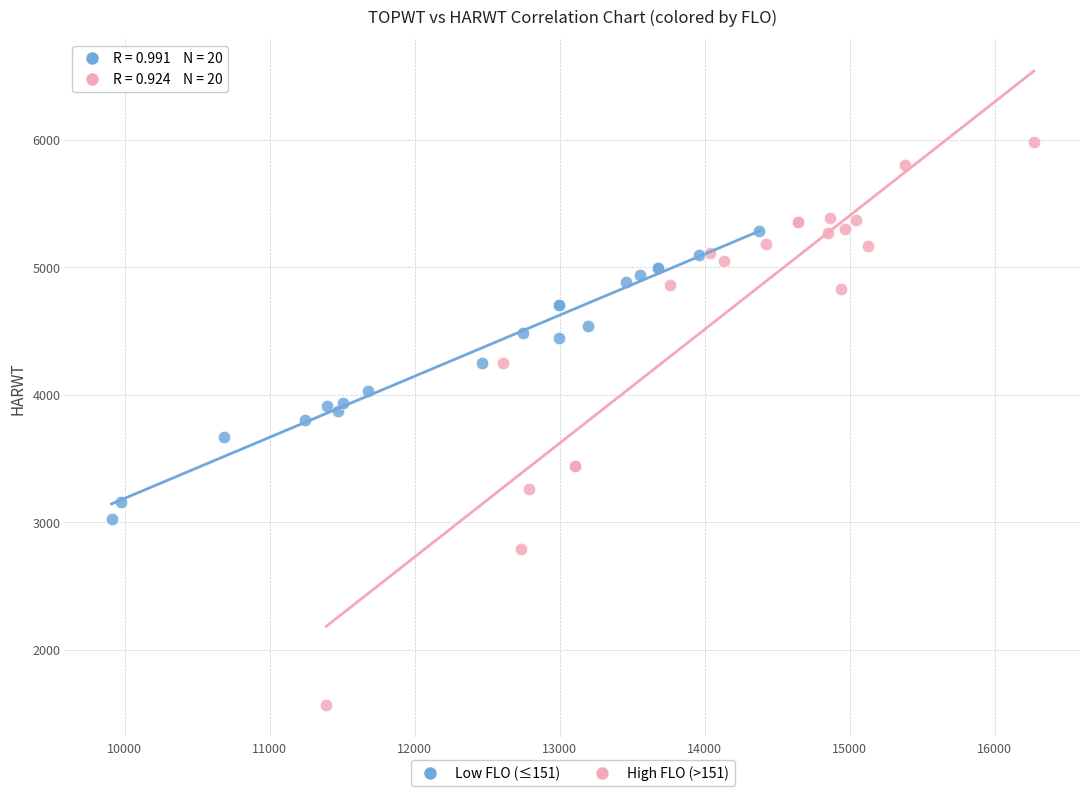

What are all the series names shown in the legend?

Low FLO (≤151), High FLO (>151)